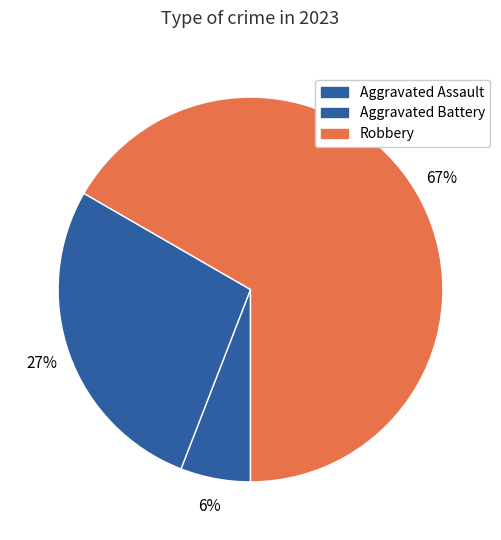

Does any single category account for the majority?

Yes